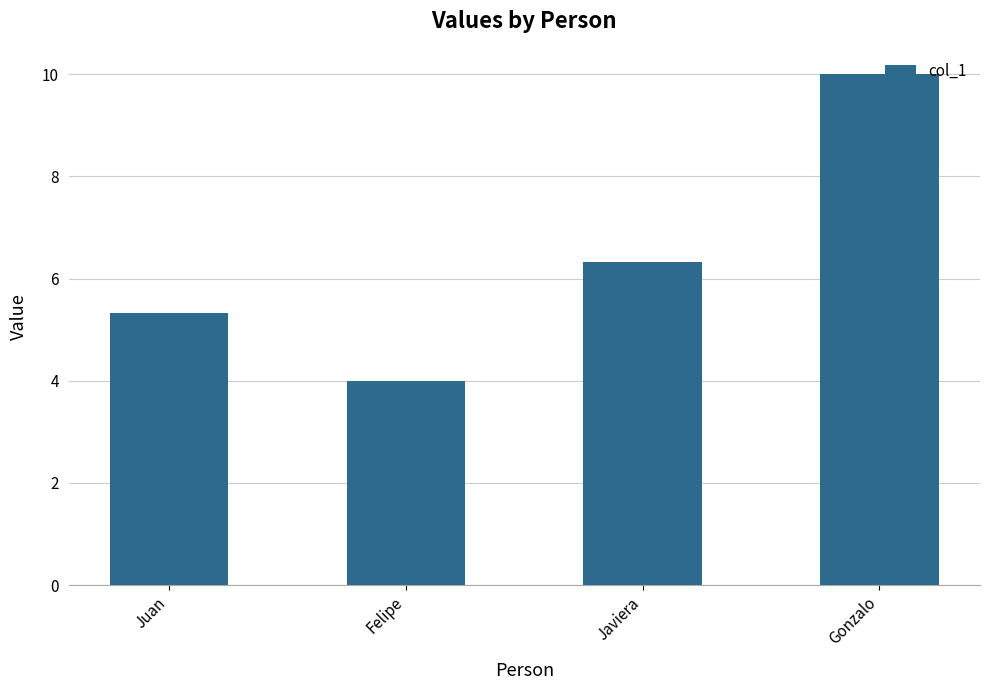

Rank the categories by value from lowest to highest.

Felipe, Juan, Javiera, Gonzalo